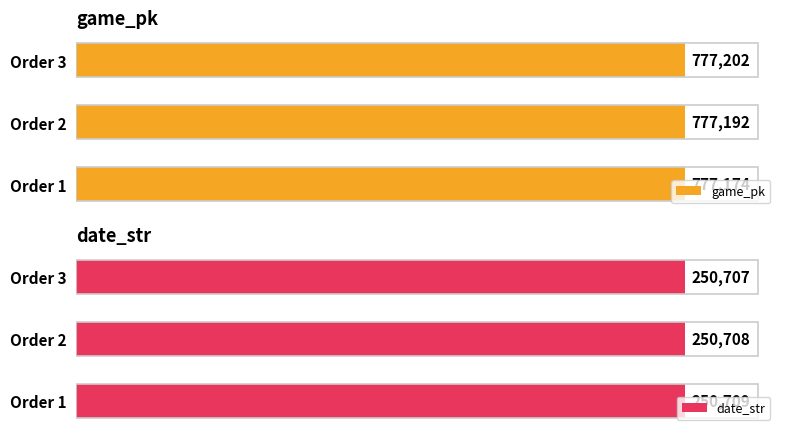

What is the value of the date_str bar at the 3rd from the left?

250707